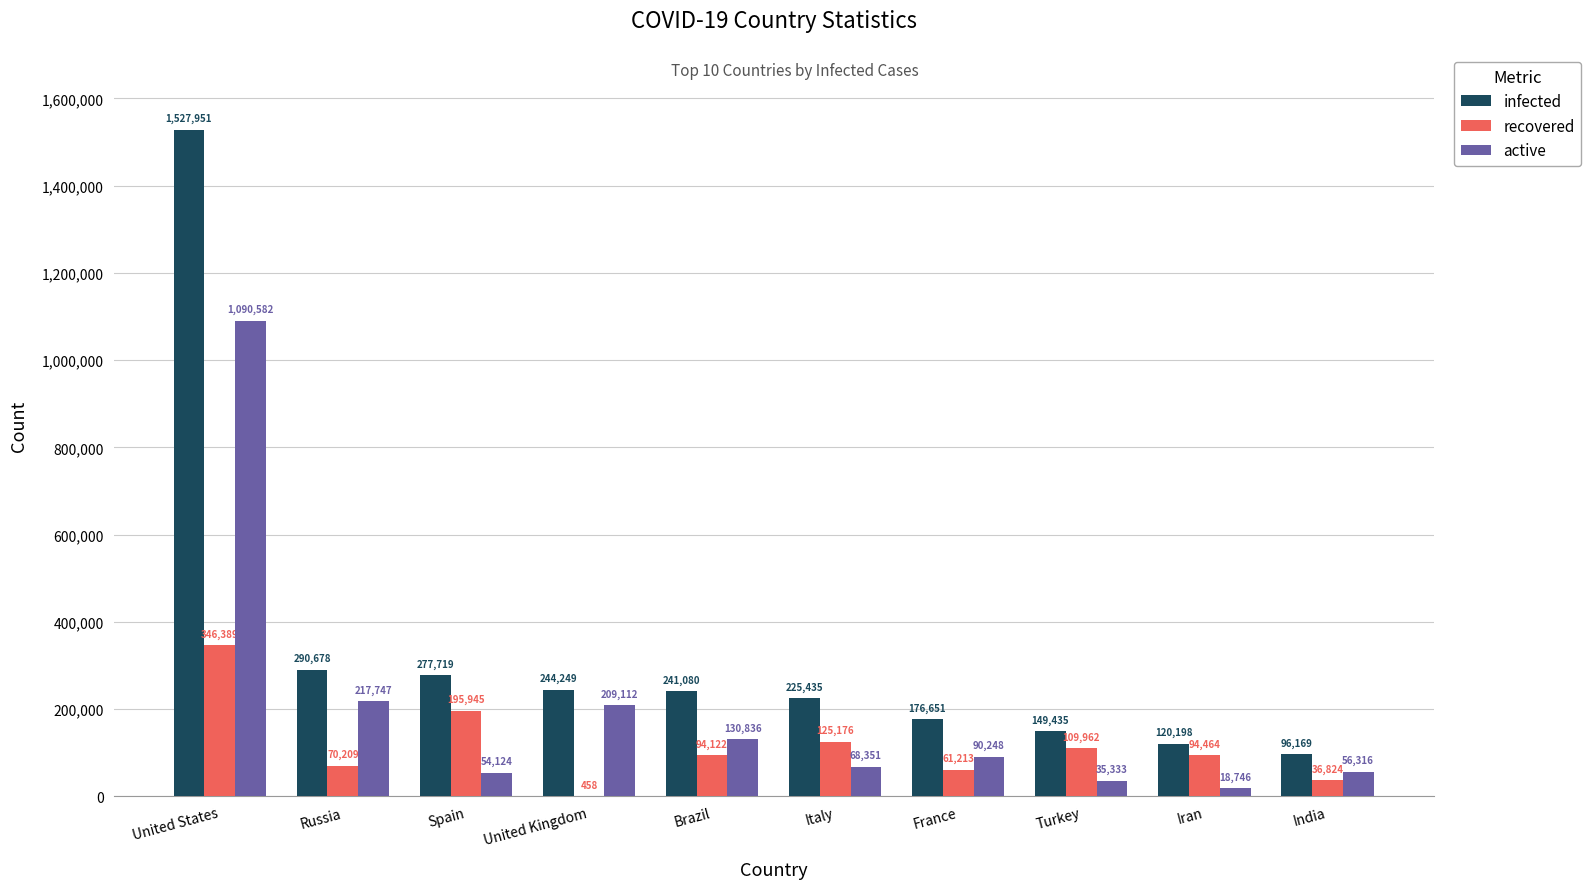

How many groups of bars are there?

10